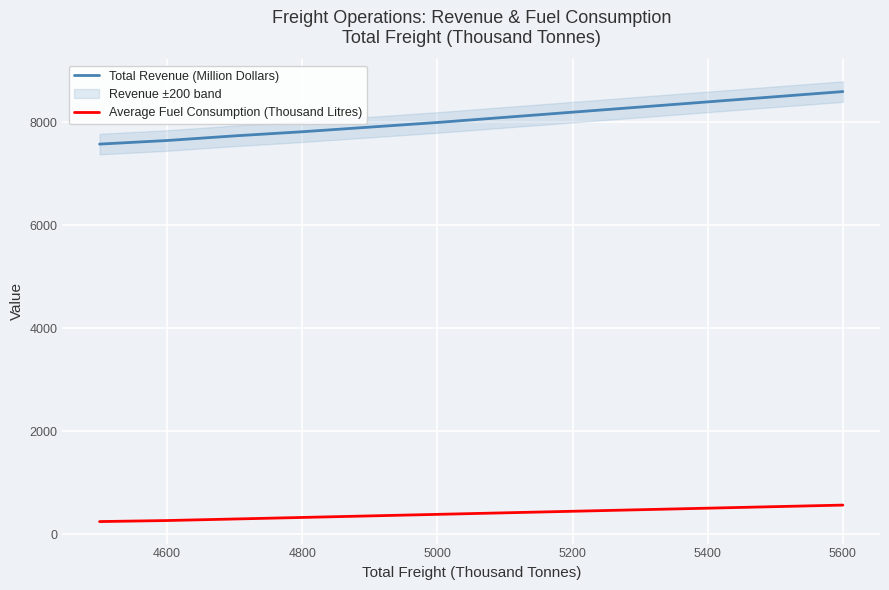

What is the difference between the maximum and minimum values in the Average Fuel Consumption (Thousand Litres) series?

320